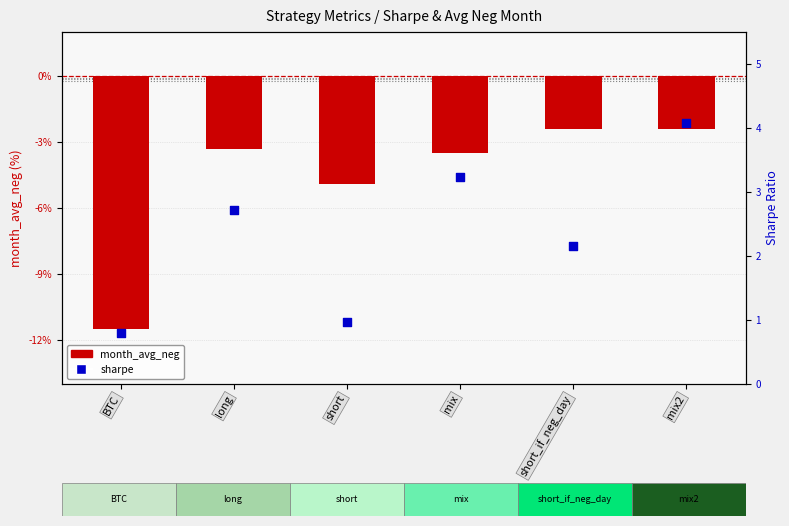

Is the value of sharpe at BTC greater than the value of month_avg_neg at long?

Yes